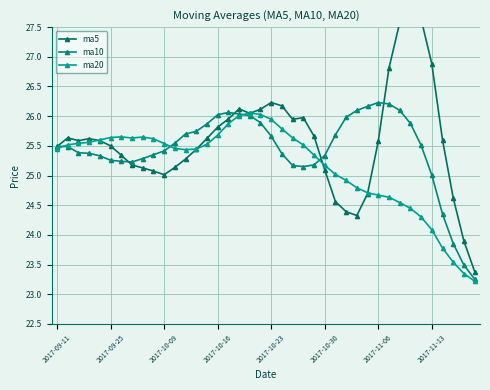

What are all the series names shown in the legend?

ma5, ma10, ma20